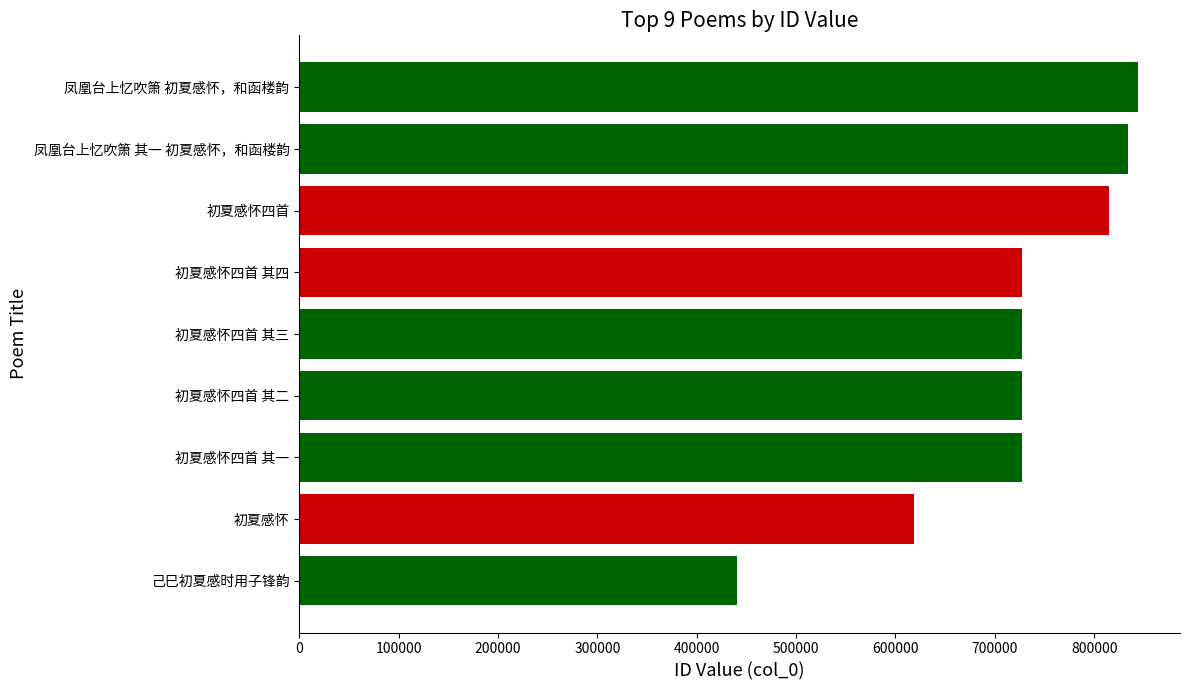

Approximately how many times larger is the value at 己巳初夏感时用子锋韵 compared to 初夏感怀四首 其三?

0.6